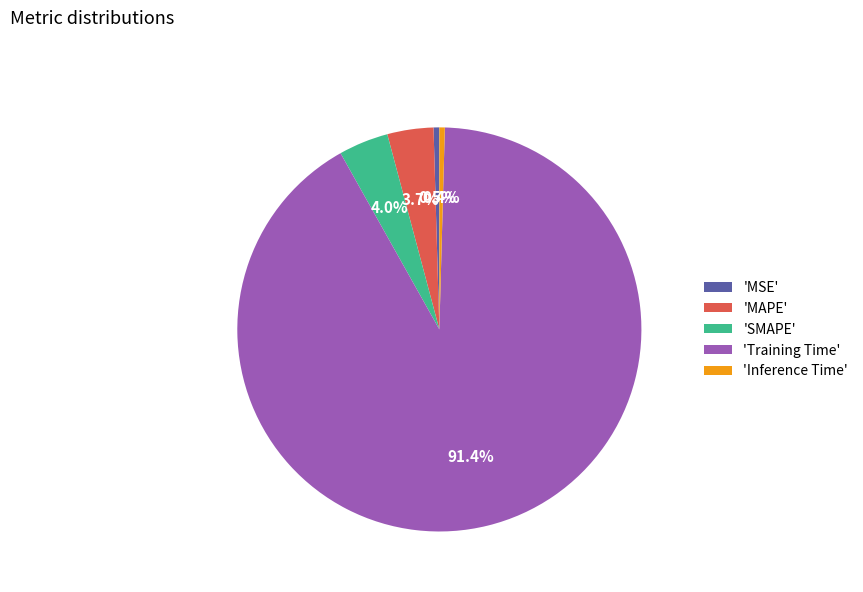

Count the number of slices in the pie.

5